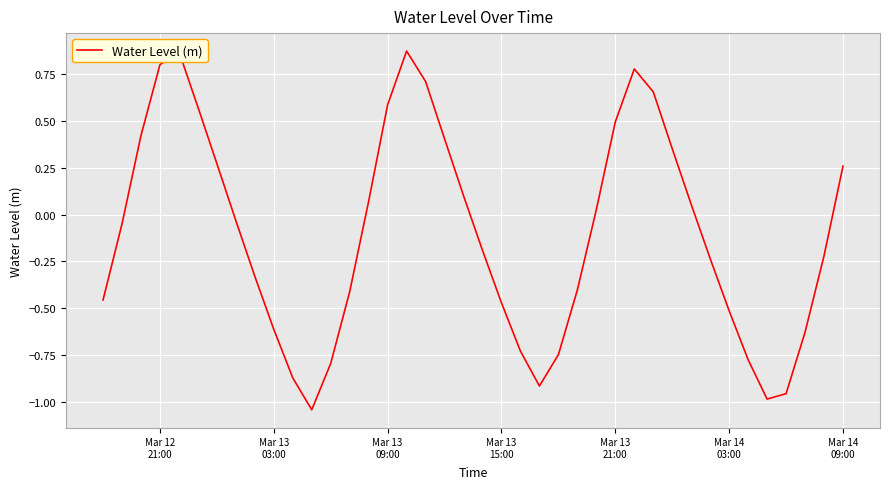

What is the difference between the maximum and minimum values?

1.9